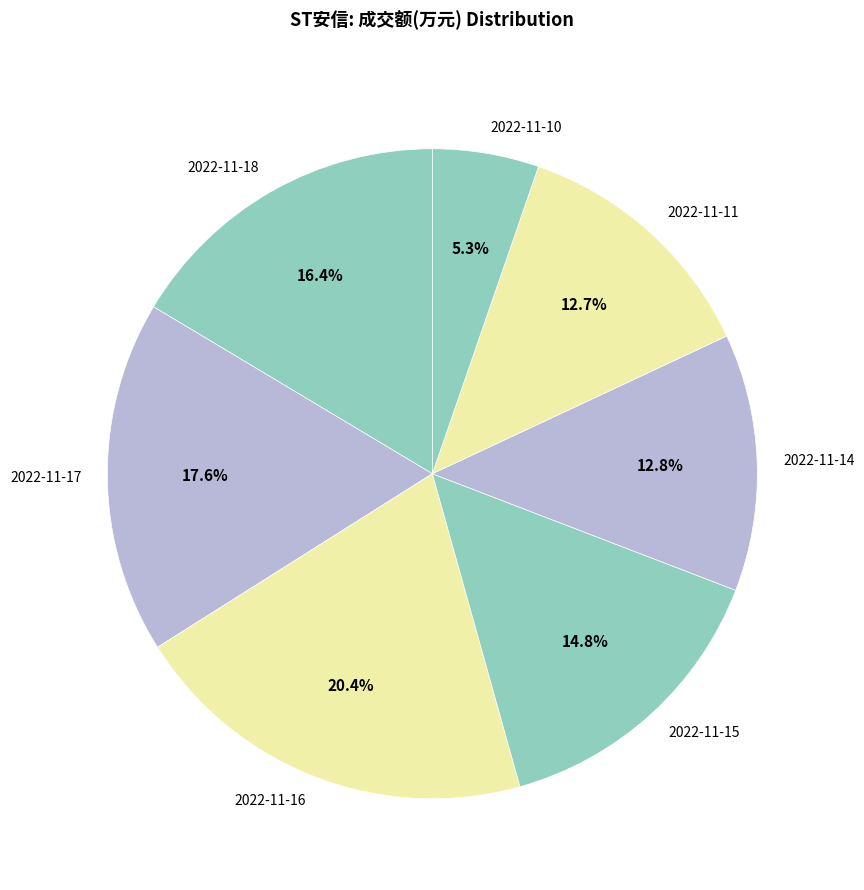

What percentage is the 2022-11-10 slice, to the nearest percent?

5%